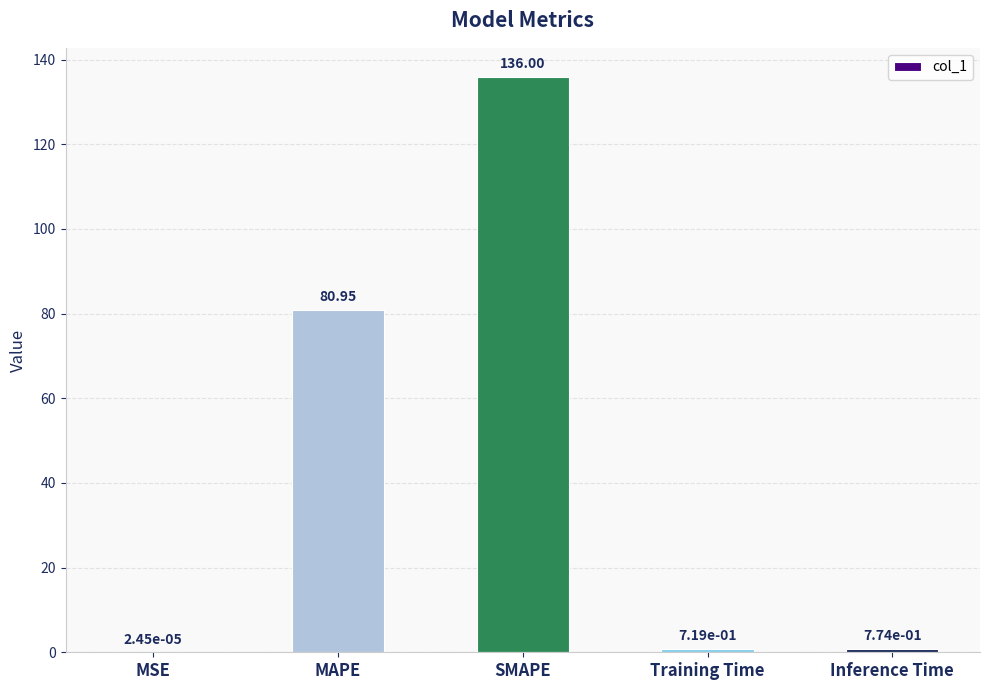

What is the change in value from MAPE to Inference Time?

-80.2